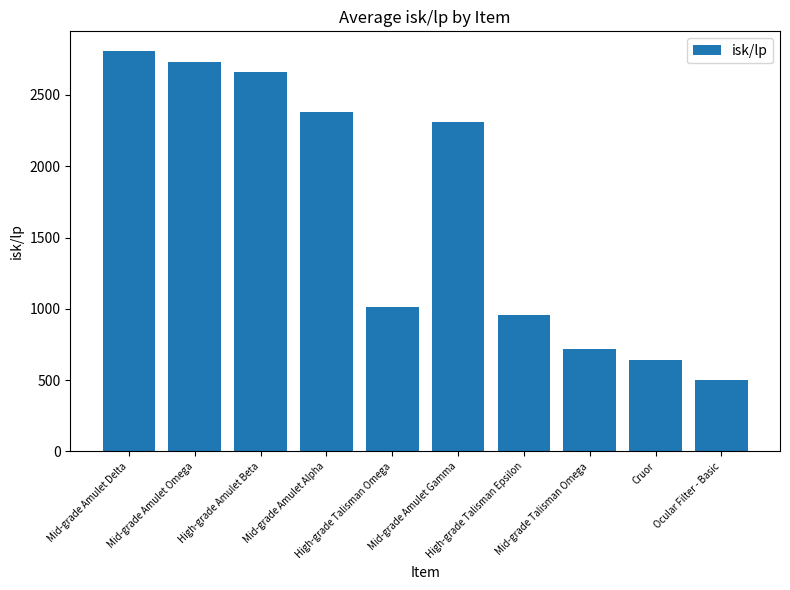

Rank the categories by value from highest to lowest.

Mid-grade Amulet Delta, Mid-grade Amulet Omega, High-grade Amulet Beta, Mid-grade Amulet Alpha, Mid-grade Amulet Gamma, High-grade Talisman Omega, High-grade Talisman Epsilon, Mid-grade Talisman Omega, Cruor, Ocular Filter - Basic